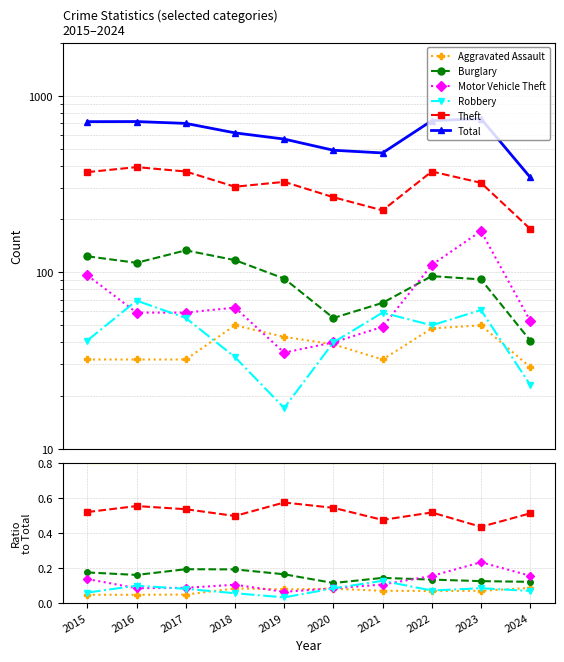

Where is the first local minimum for Motor Vehicle Theft?

2016